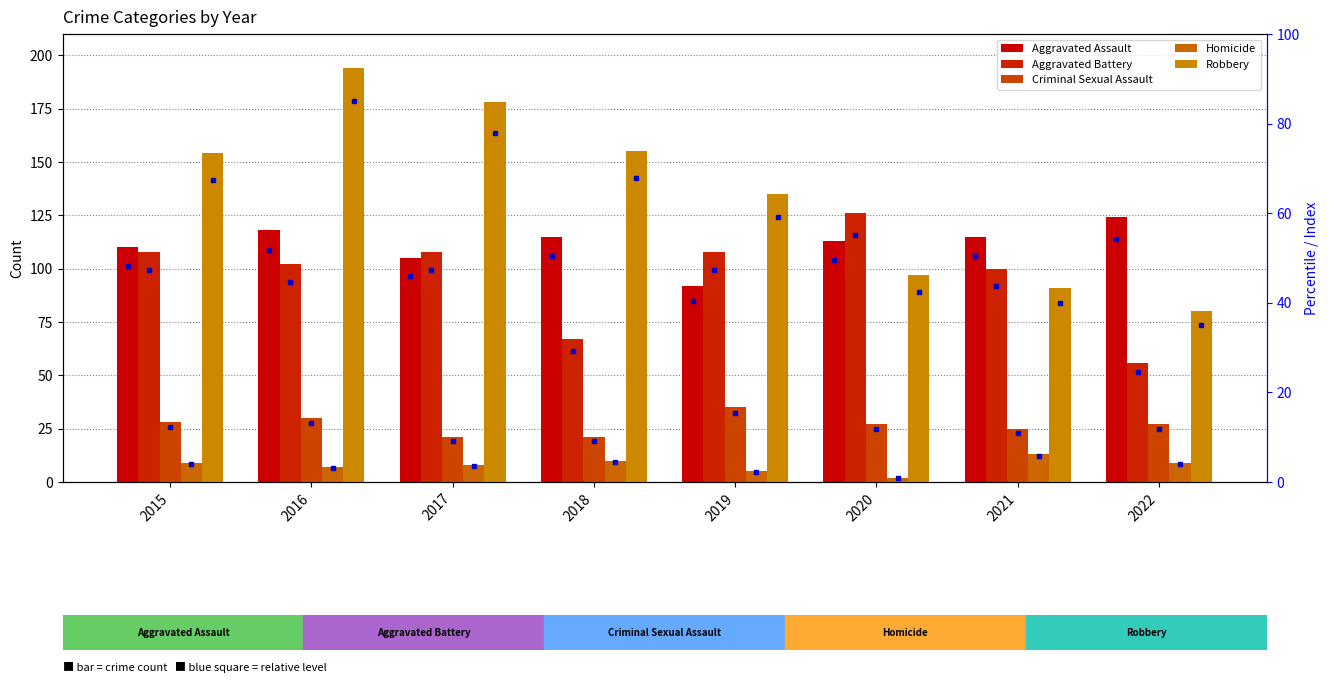

What is the difference between the Criminal Sexual Assault values at 2021 and 2017?

4